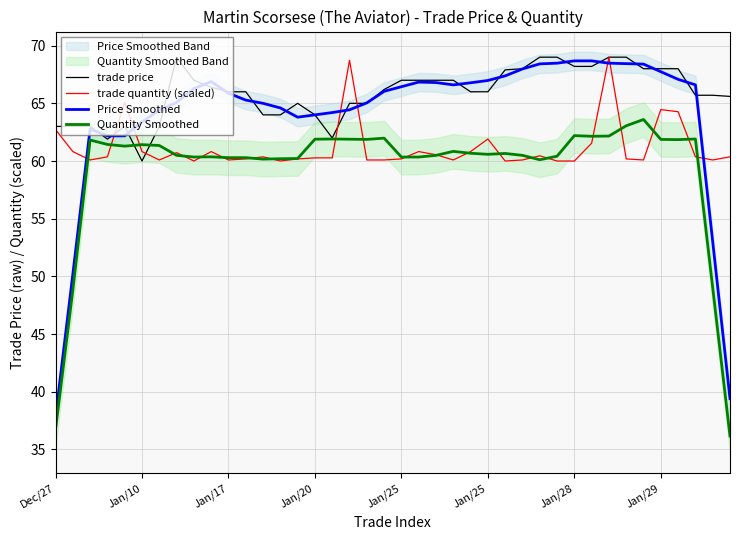

The value of Quantity Smoothed at Jan/25 is 60.6. True or false?

True